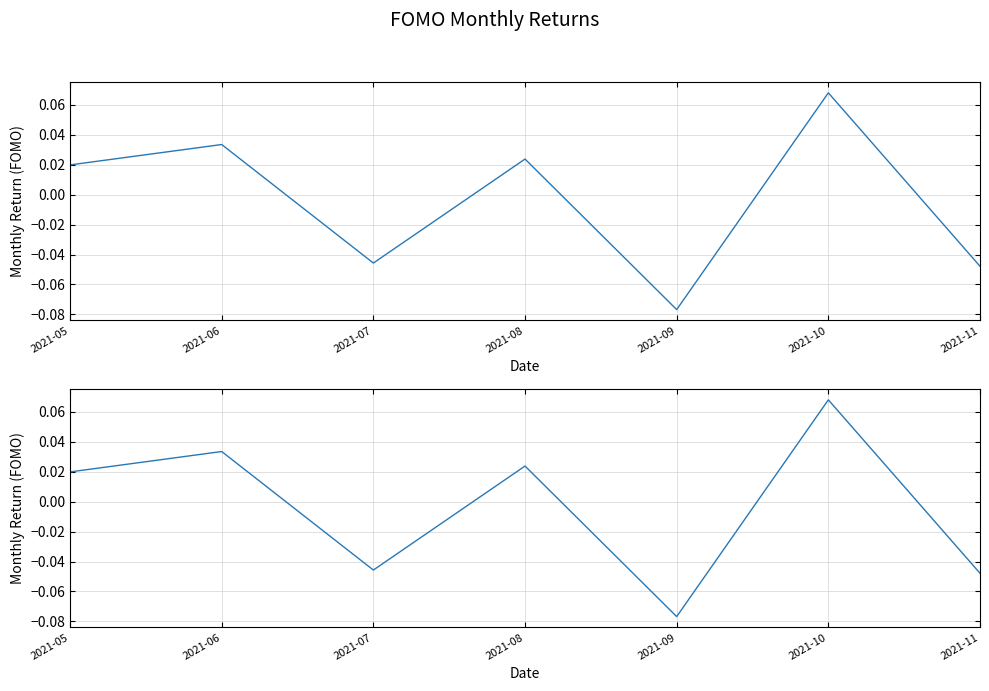

At which category does the data reach its first local peak?

2021-06